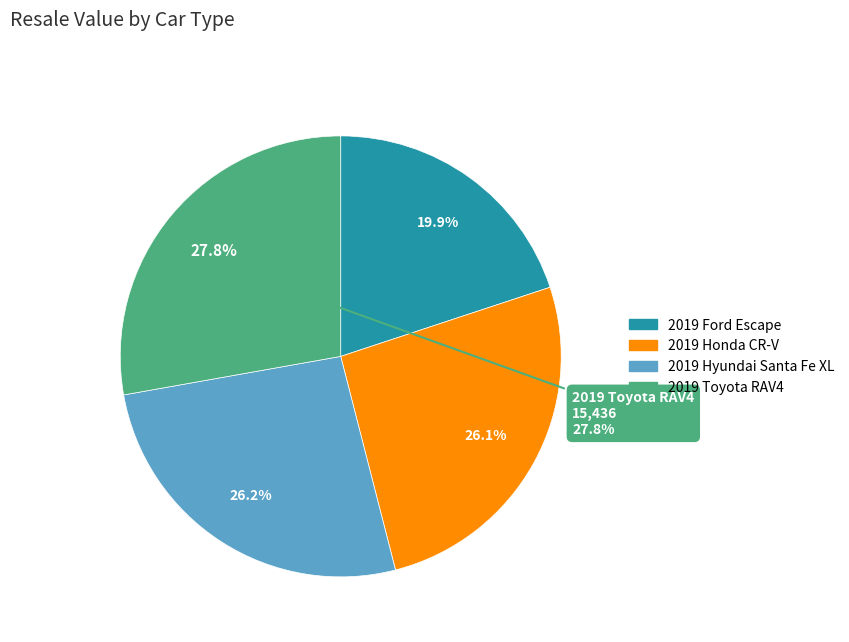

To the nearest percent, what portion does 2019 Toyota RAV4 represent?

28%